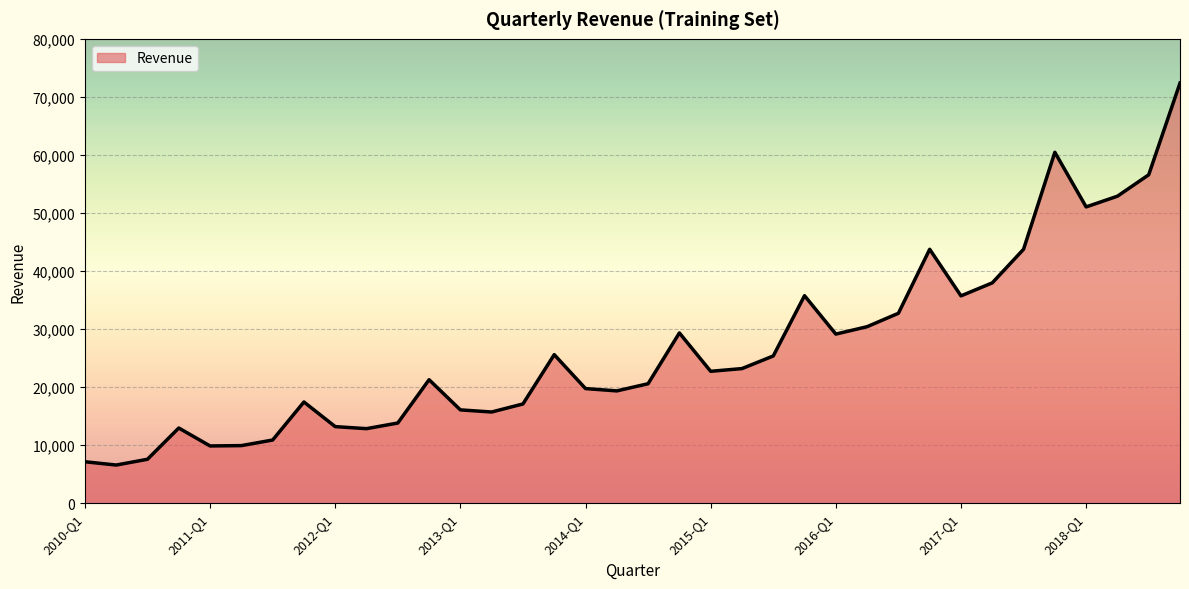

What is the greatest value displayed?

72383